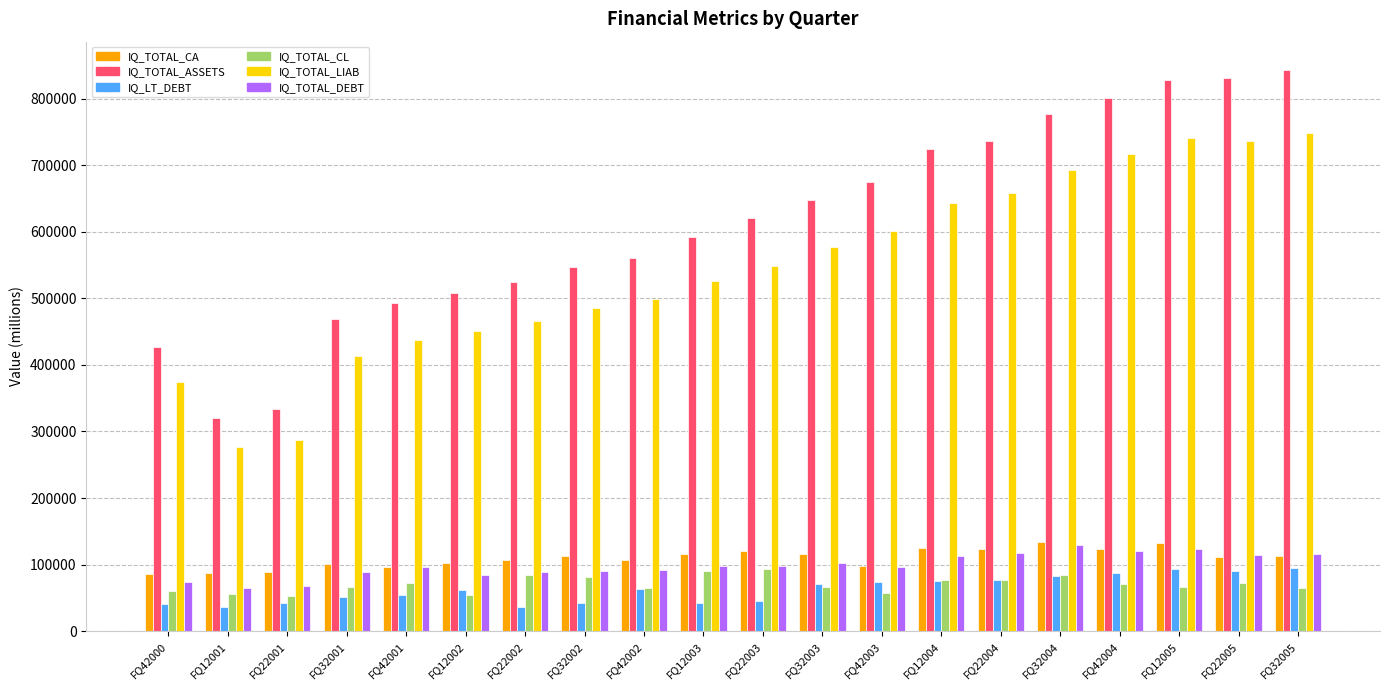

How many bars are there in total?

120